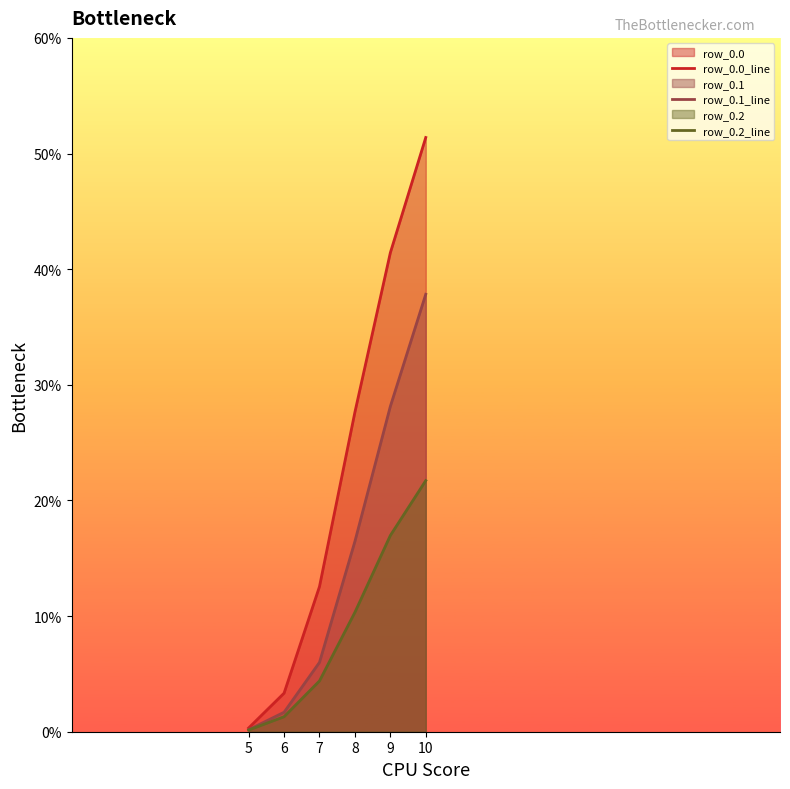

Reading right to left, what are all the values shown in this chart?

row_0.0_line: 51.4	41.4	27.6	12.6	3.3	0.3
row_0.1_line: 37.8	28.1	16.5	6.0	1.7	0.2
row_0.2_line: 21.7	17.0	10.3	4.4	1.3	0.1